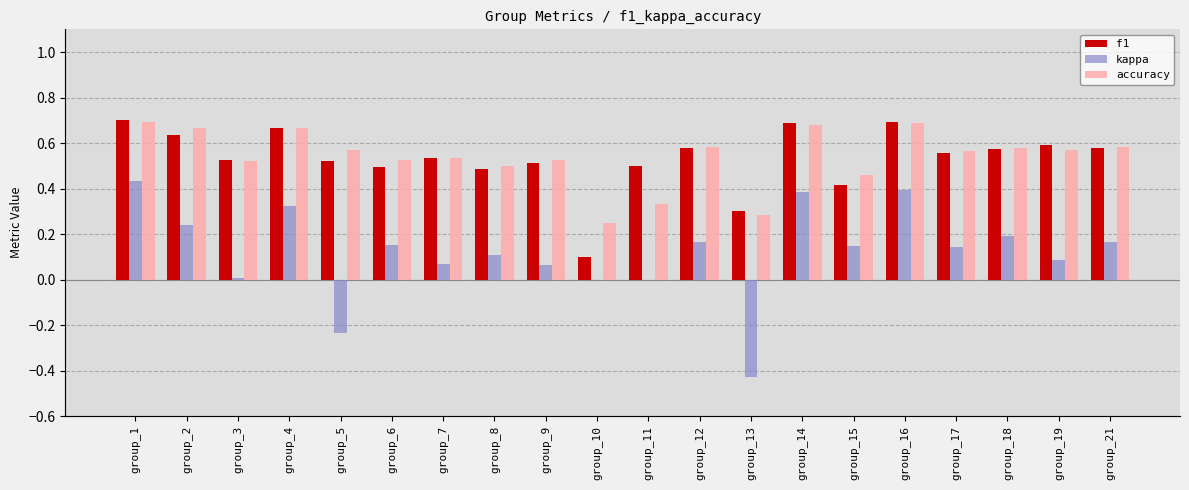

Between group_5 and group_18, which series saw the biggest shift?

kappa